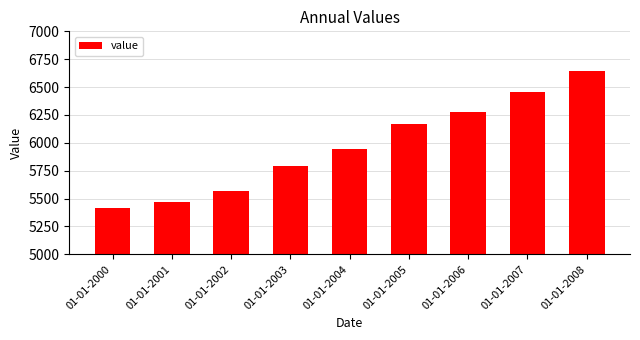

What is the value of the 7th bar from the left?

6273.2